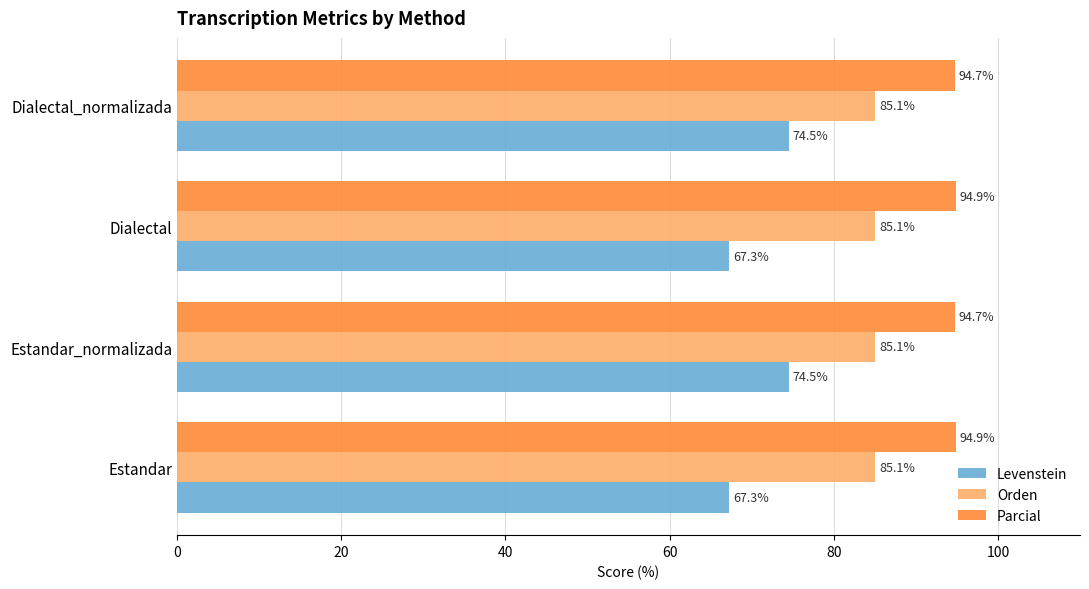

What is the approximate value of Levenstein at Estandar_normalizada?

74.5